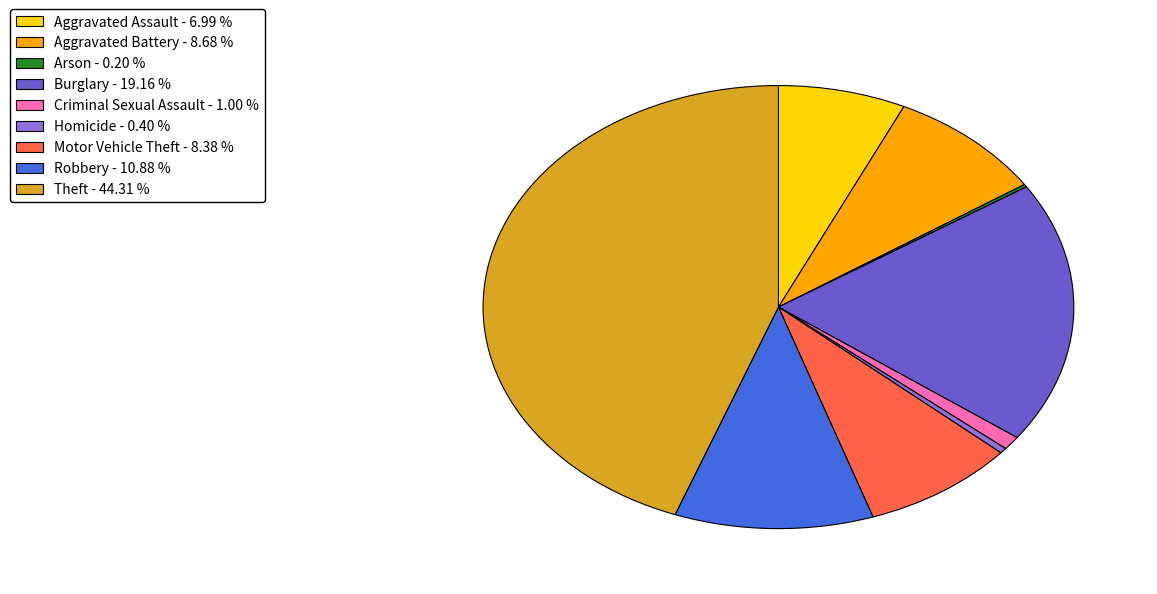

Which has a higher value, Aggravated Assault - 6.99 % or Robbery - 10.88 %?

Robbery - 10.88 %